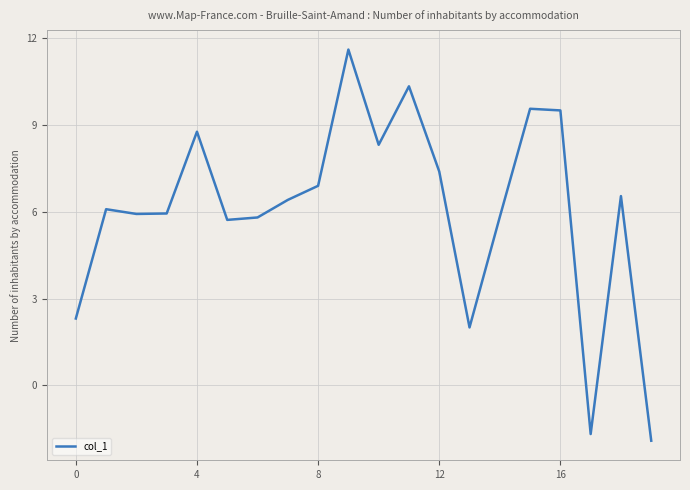

What is the greatest value displayed?

11.6